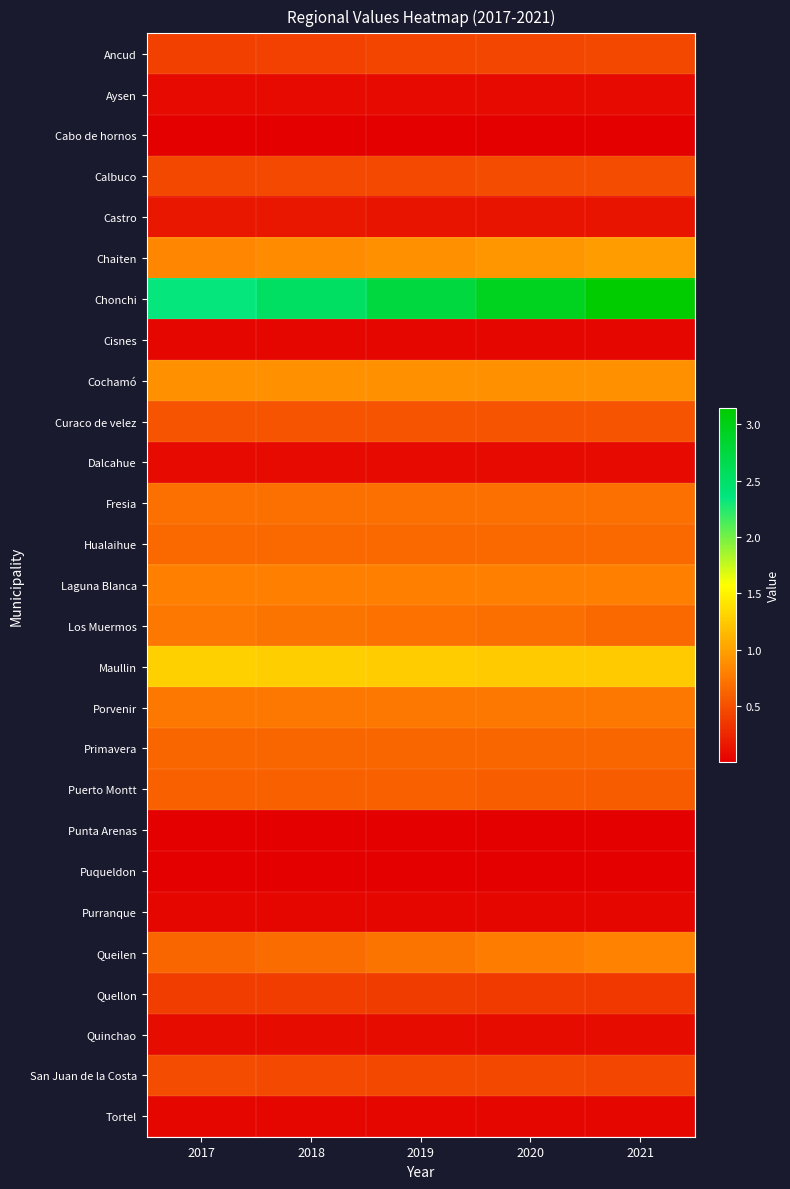

What is the total value across all series at 2020?

14.4